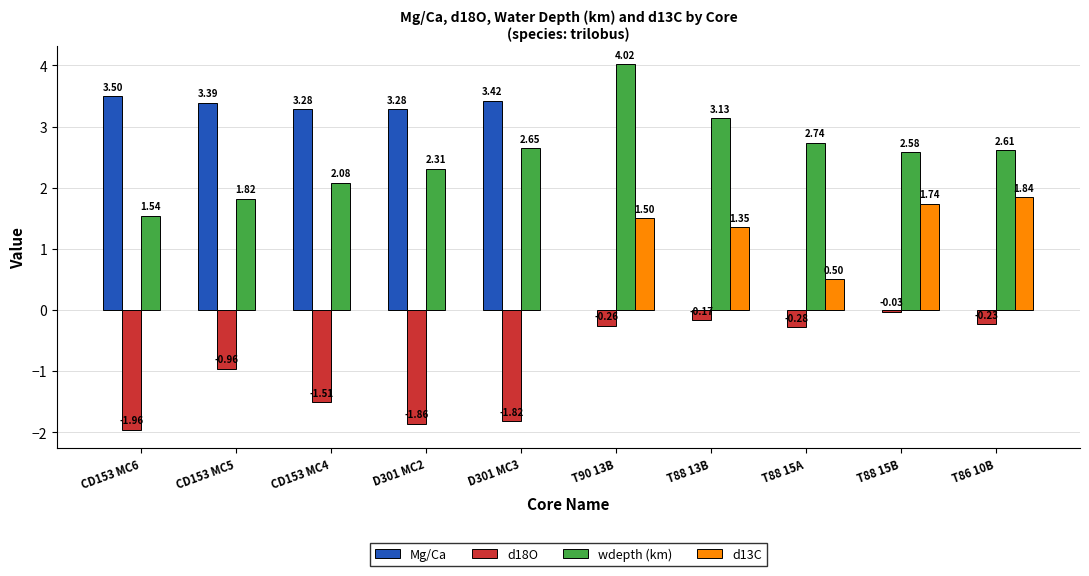

Where is wdepth (km) nearest to the value 2?

CD153 MC4